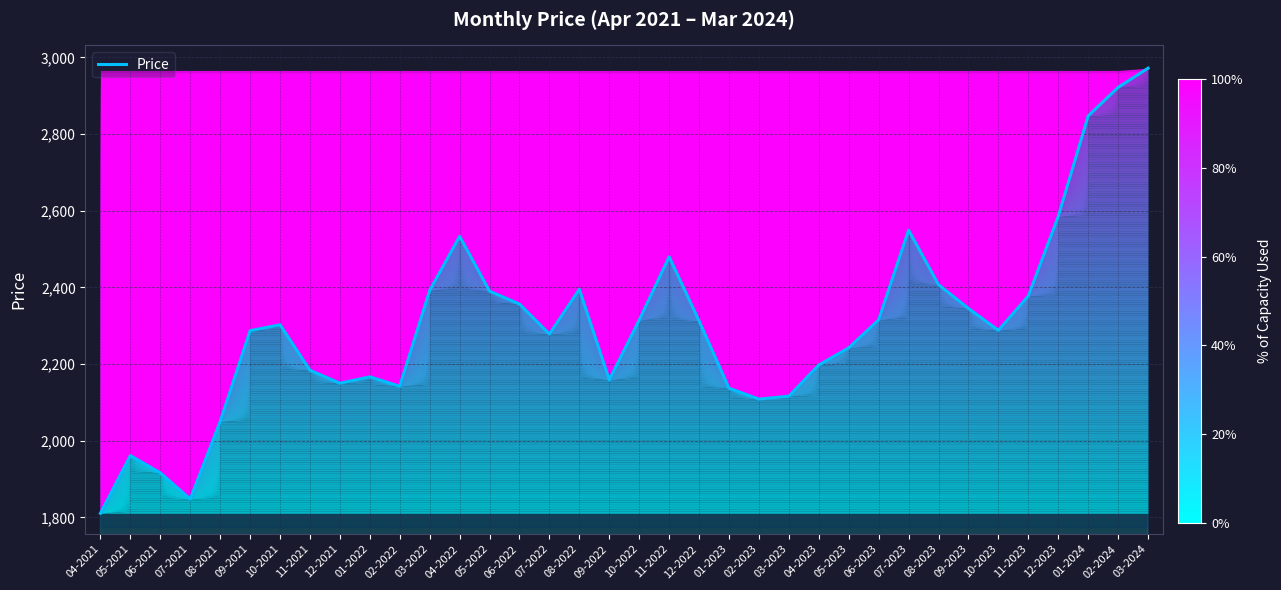

True or false: there are more than 2 points higher than both neighbors.

True